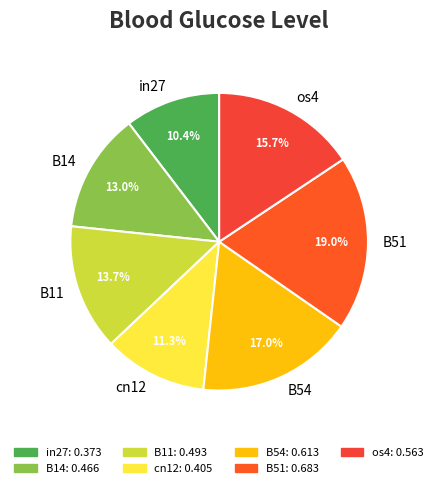

What is the smallest slice in the pie chart?

in27